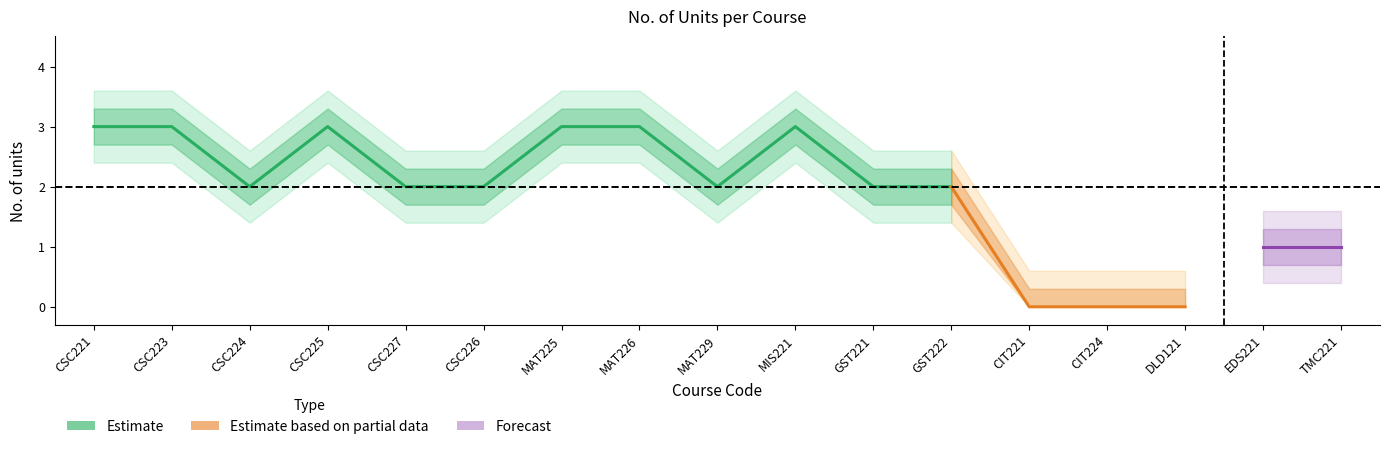

Does the chart display data point markers on the line(s)?

No